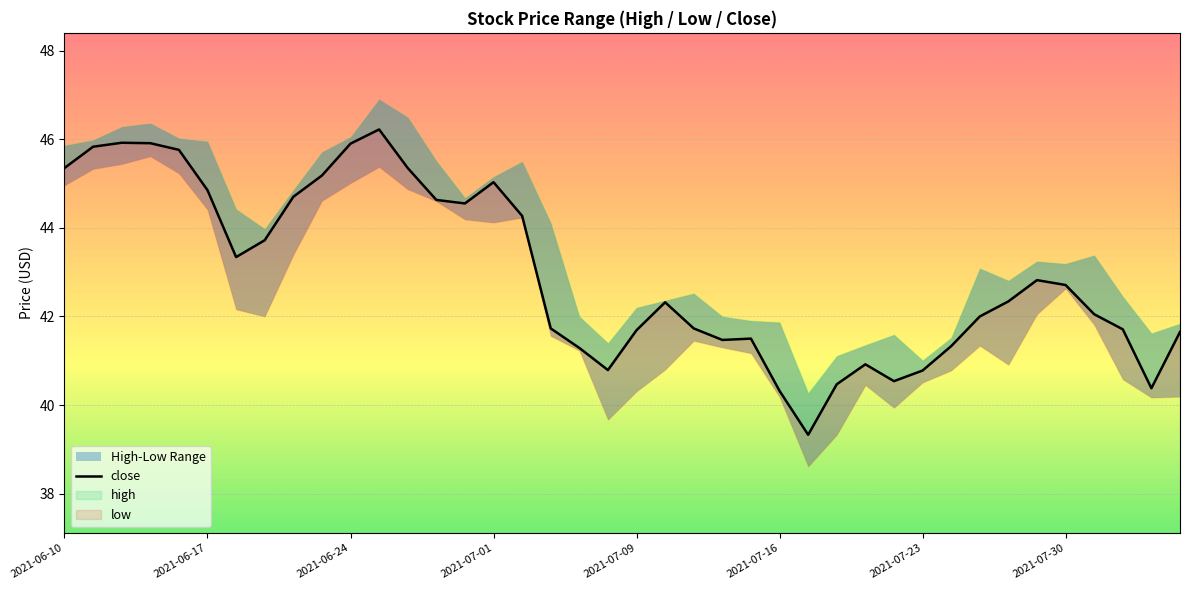

At which category does the chart reach its minimum across all series?

26